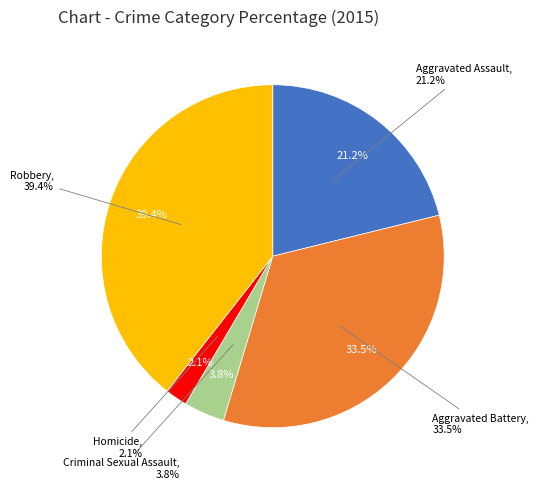

What percentage is the Robbery slice, to the nearest percent?

39%